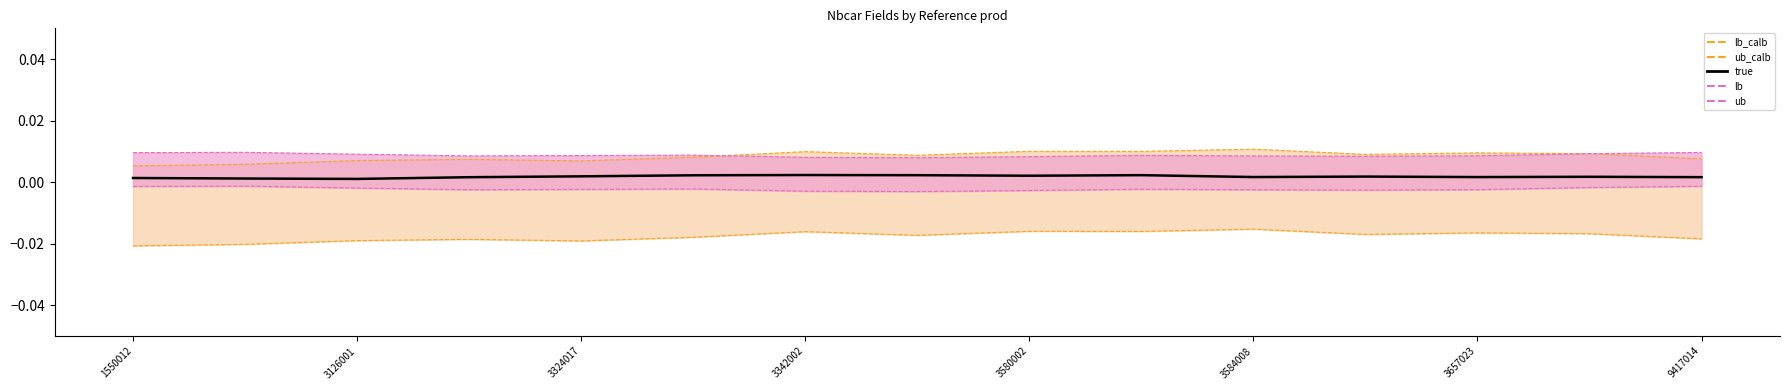

What is the label of the 9th point from the right?

3342002